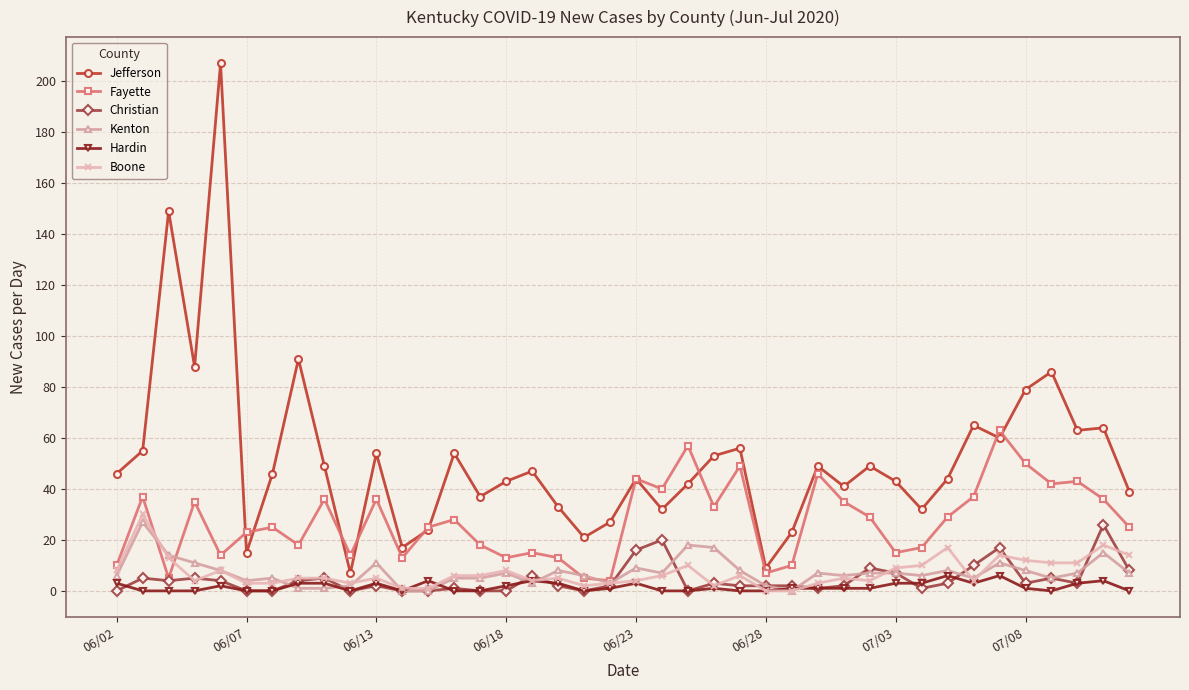

Which series has the largest total across all categories?

Jefferson